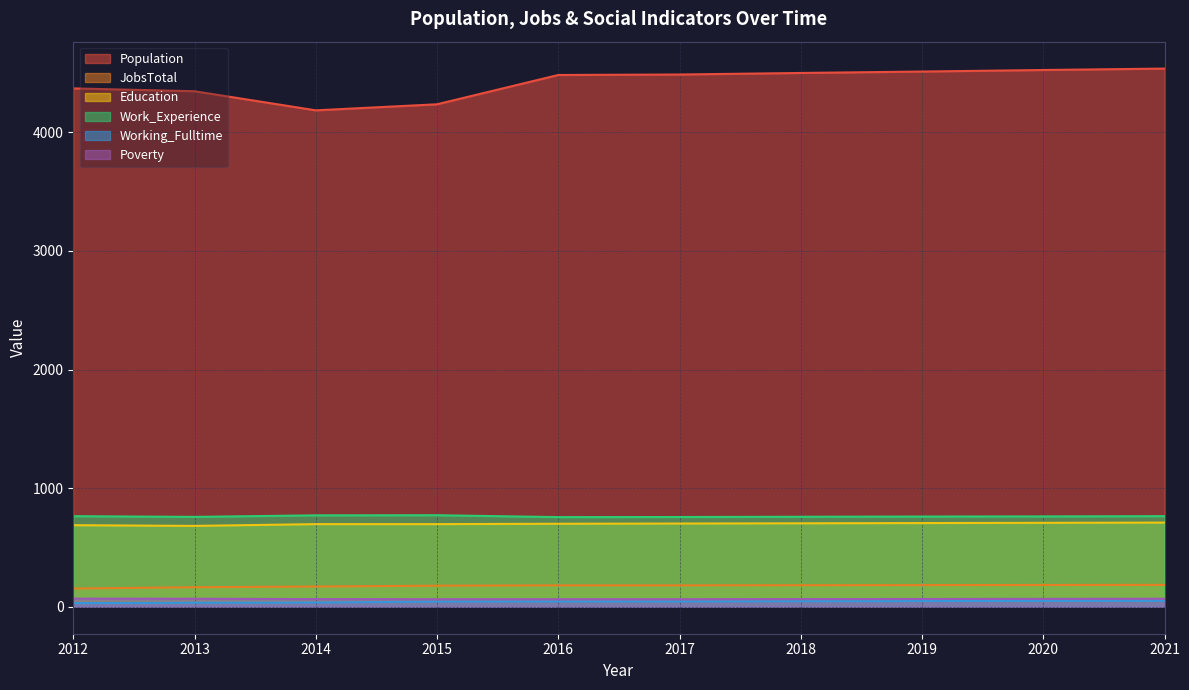

True or false: Poverty has more than 2 interior local peaks.

False